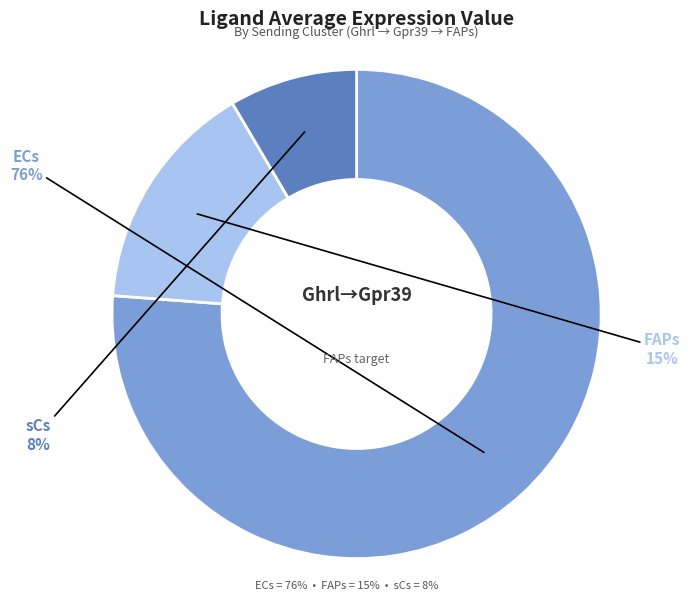

How many segments does this pie chart have?

3